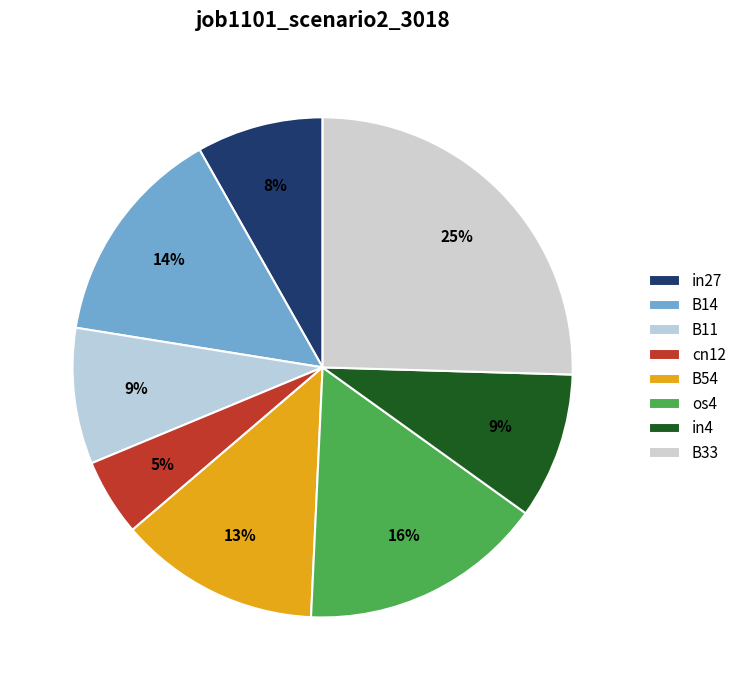

Is there a majority slice in this chart?

No